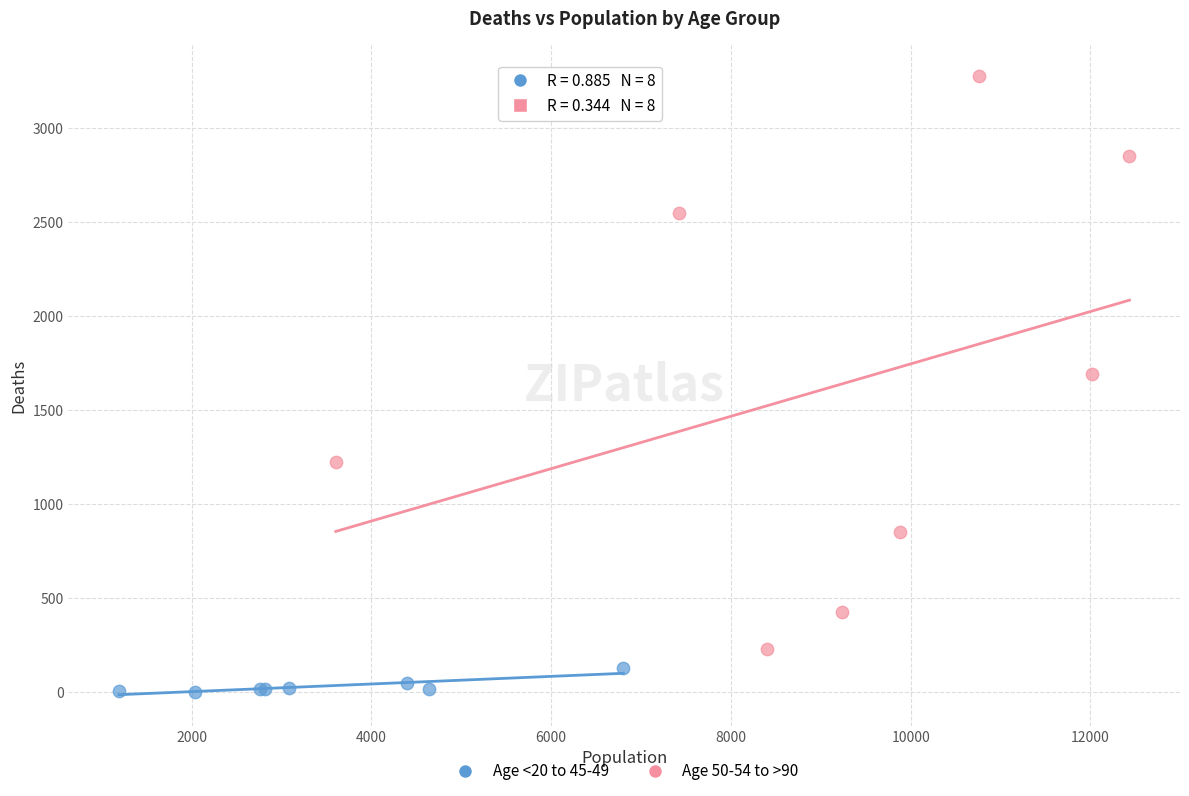

Which series contains the highest Y value?

Age 50-54 to >90